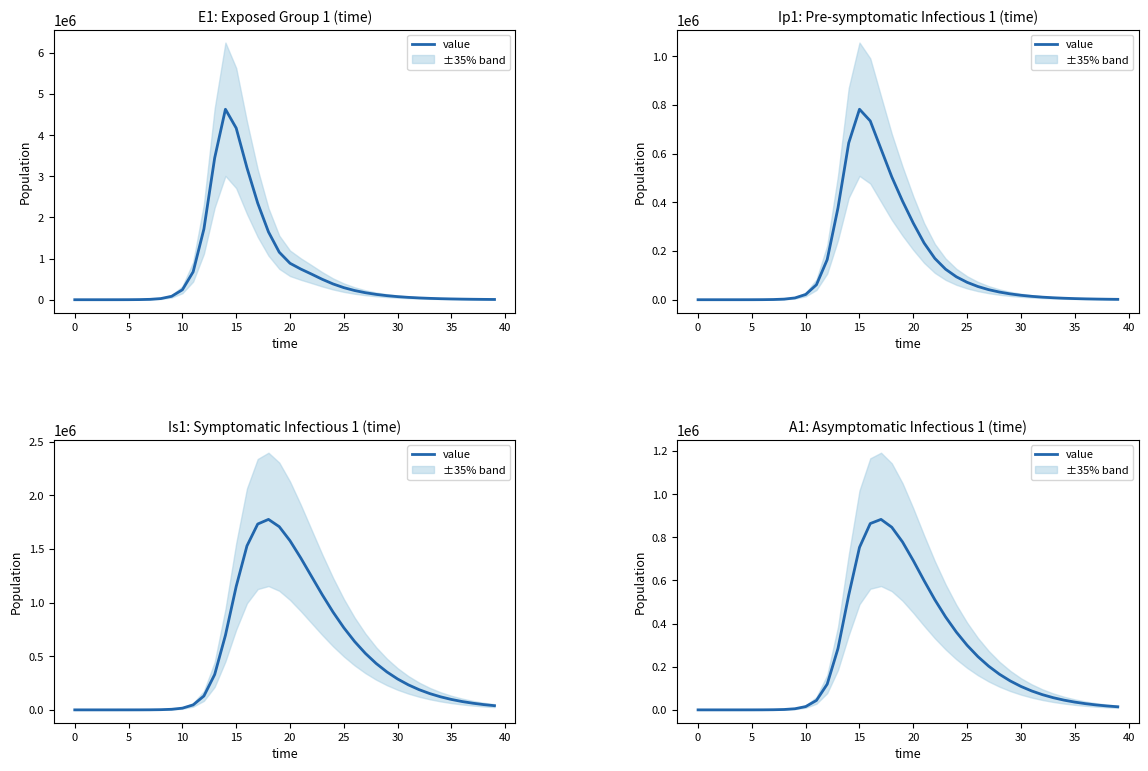

What is the value of the 25th point from the left?

360626.9